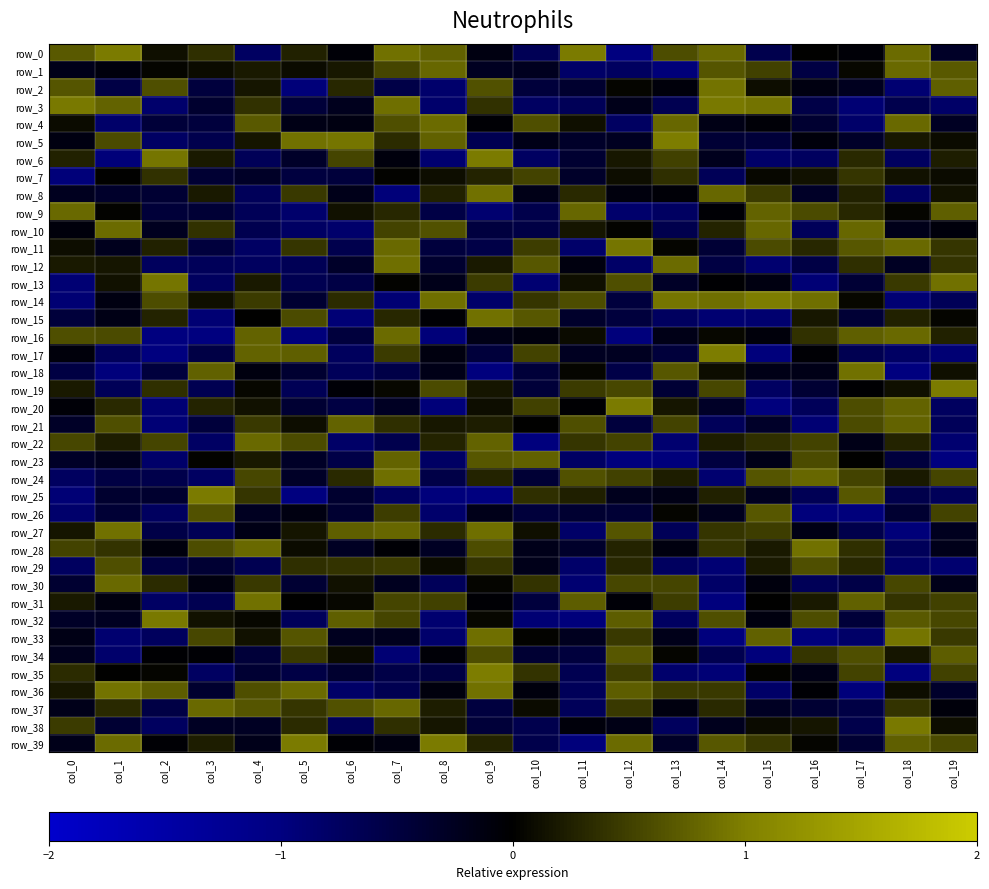

Which category has the highest value in the row_23 series?

col_7